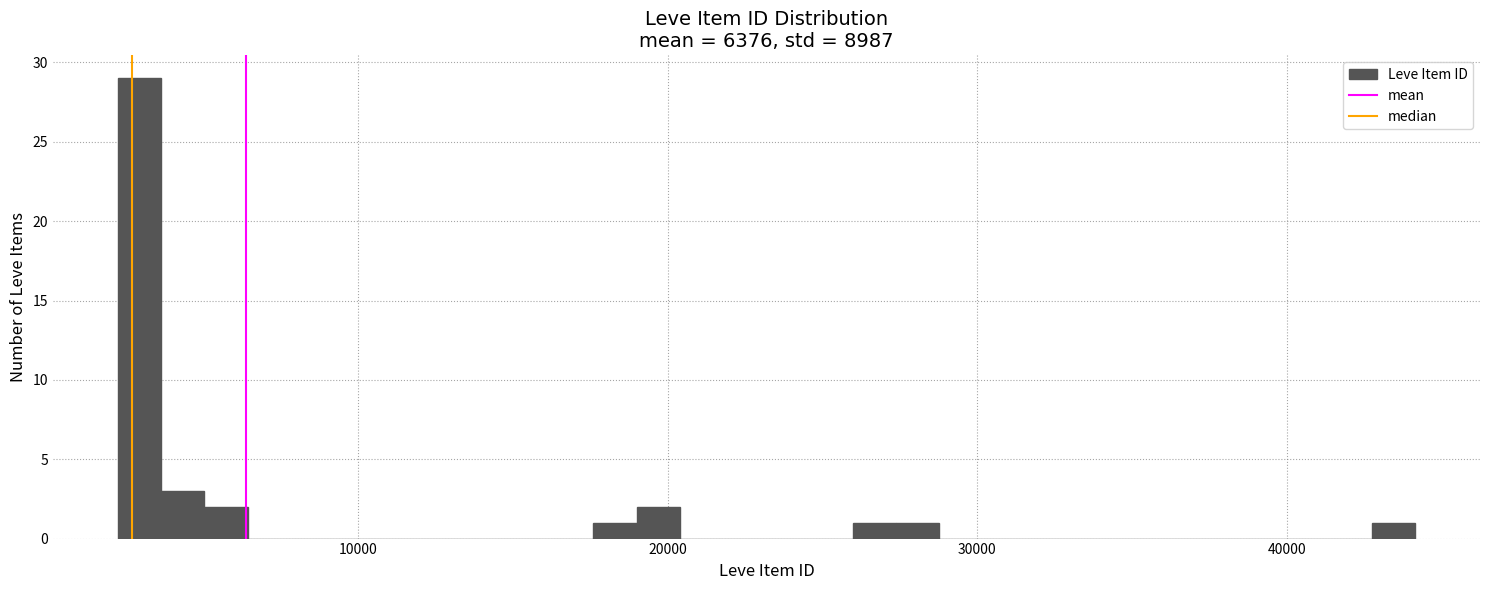

Around what value on the x-axis is the tallest bar? Give the approximate position of its centre, as read against the axis.

3000